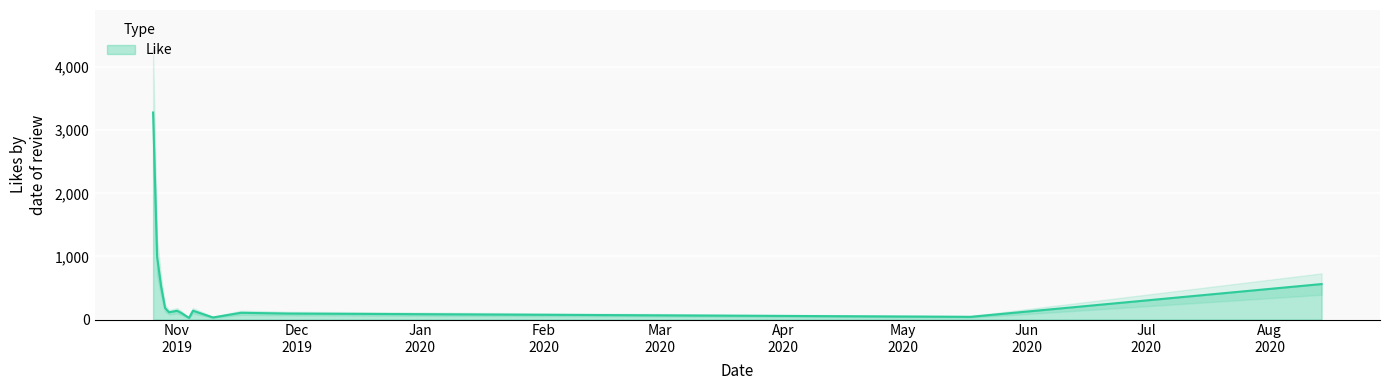

What is the highest value of the Like series?

3280